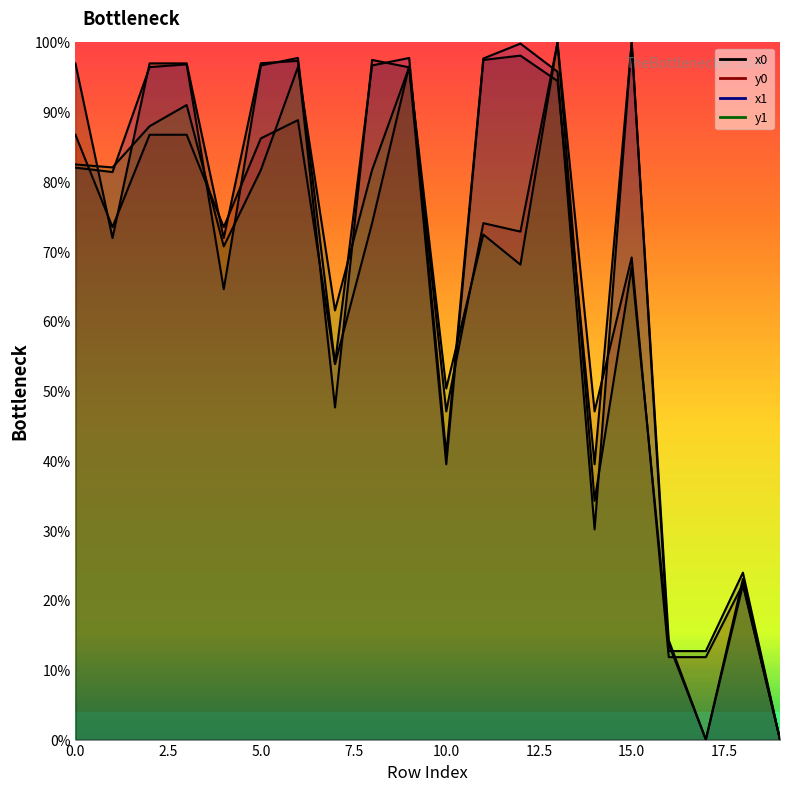

Is the value of x0 at 1 greater than the value of y1 at 15?

Yes